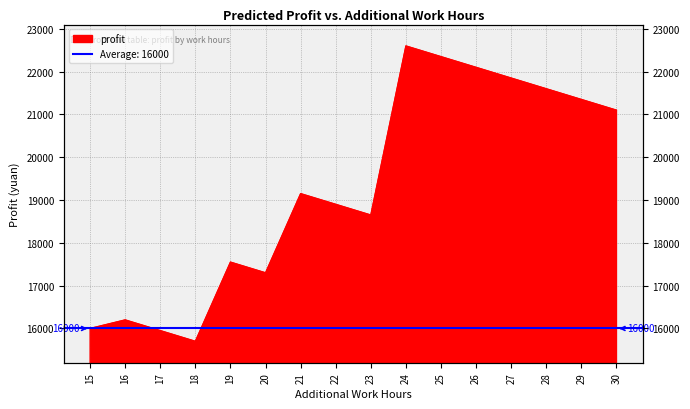

Which has a higher value, 25 or 21?

25